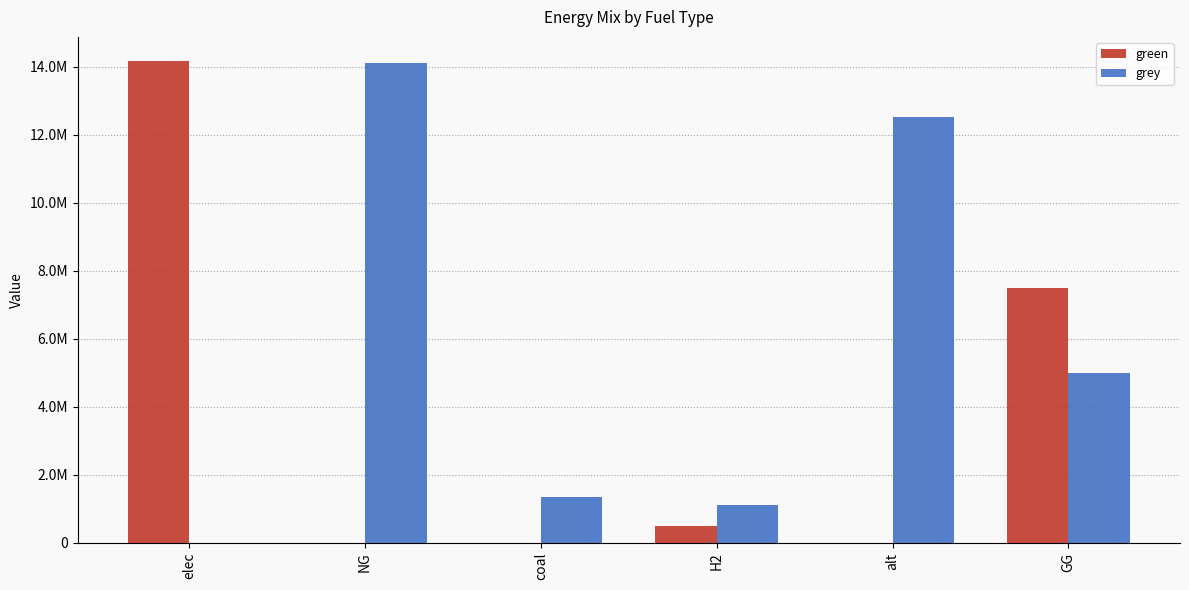

Are the bars horizontal?

No